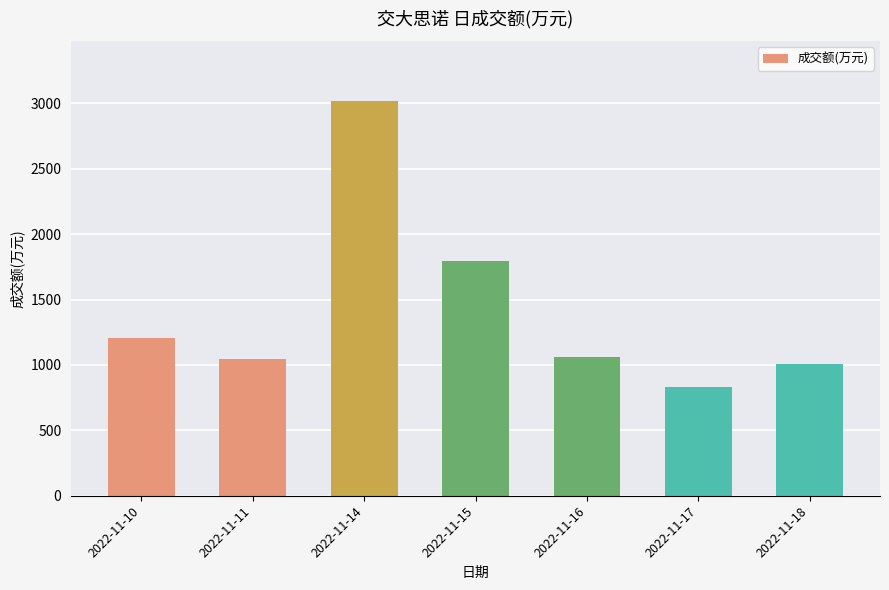

Which label corresponds to the largest value in the chart?

2022-11-14